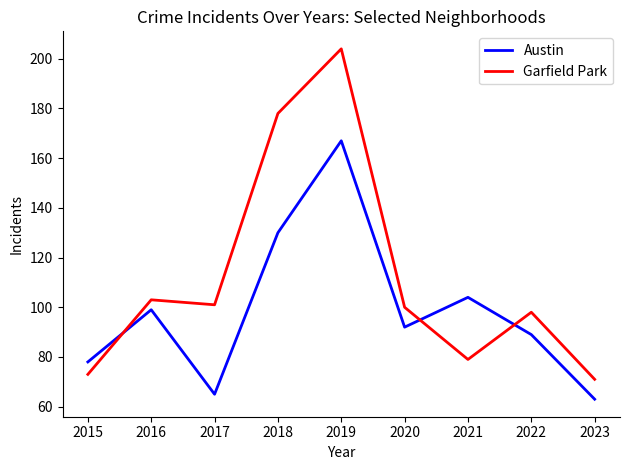

What is the spread (max minus min) of values at 2017?

36